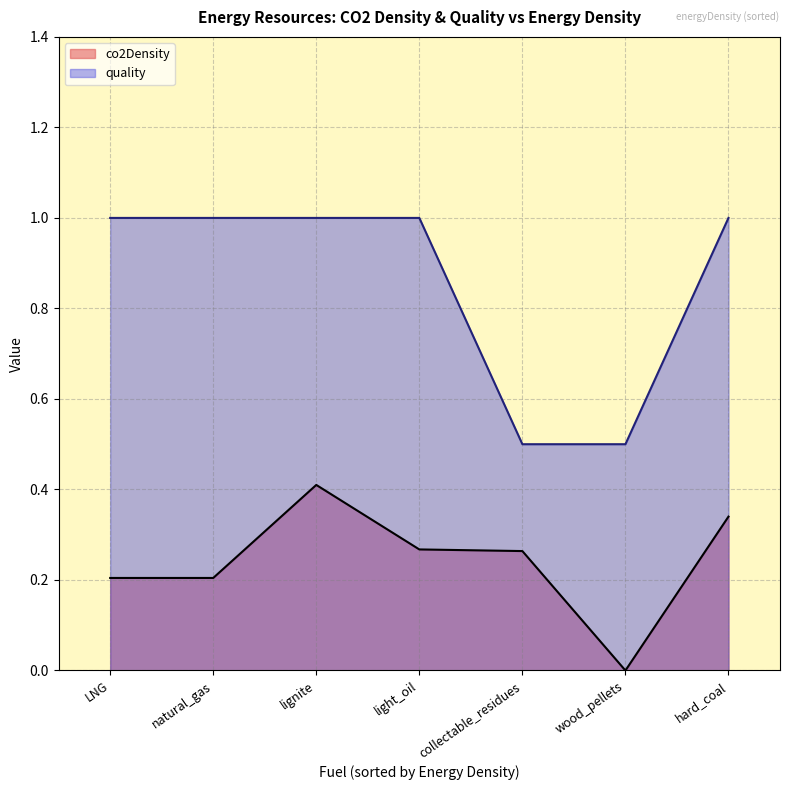

The value of quality at wood_pellets is 0.5. True or false?

True